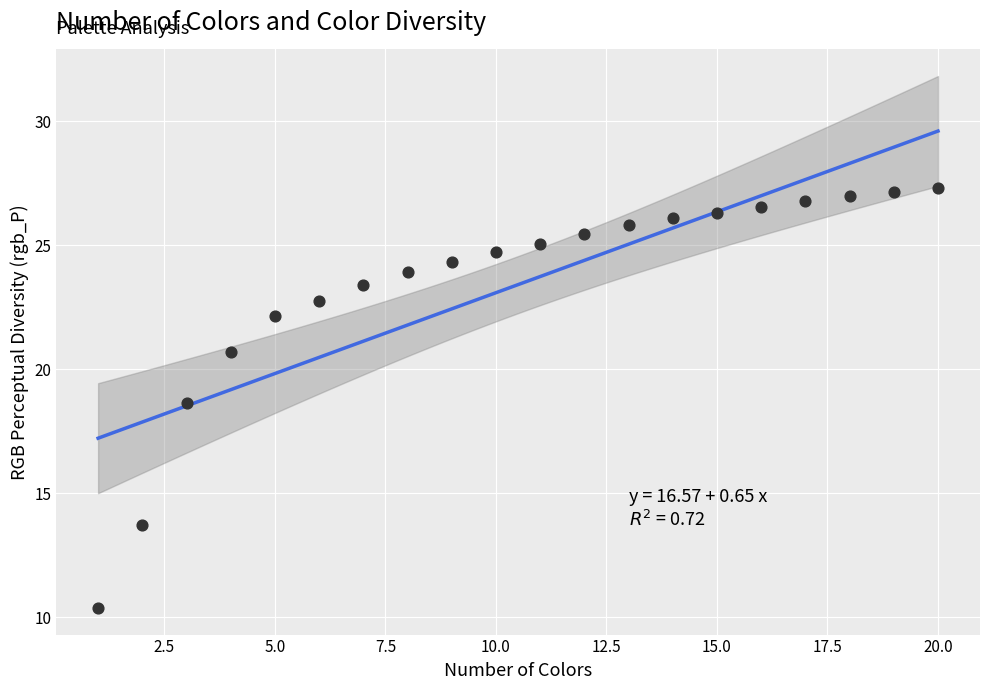

What Y value in the scatter plot is closest to 18?

18.7